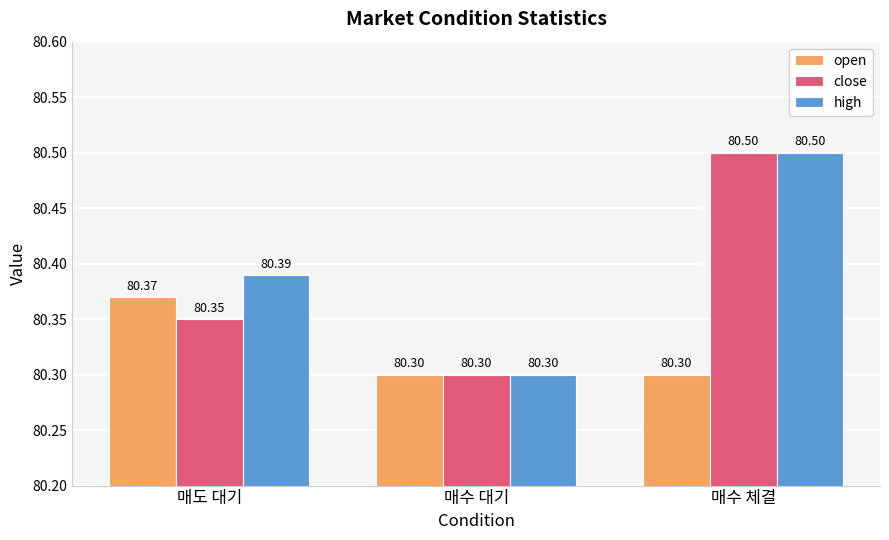

The value of high at 매도 대기 is 80.4. True or false?

True